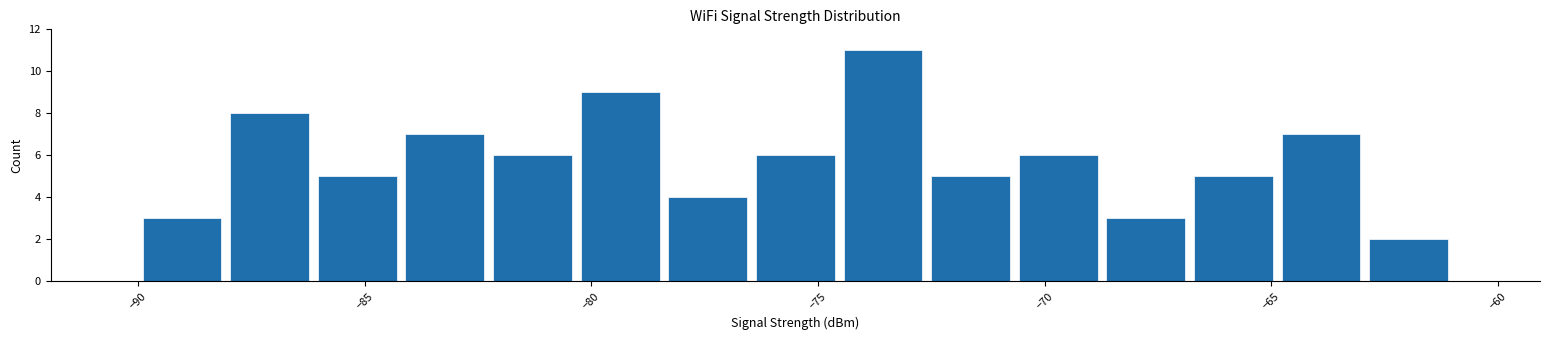

Read against the x-axis, roughly where is the centre of the tallest bar?

-73.5